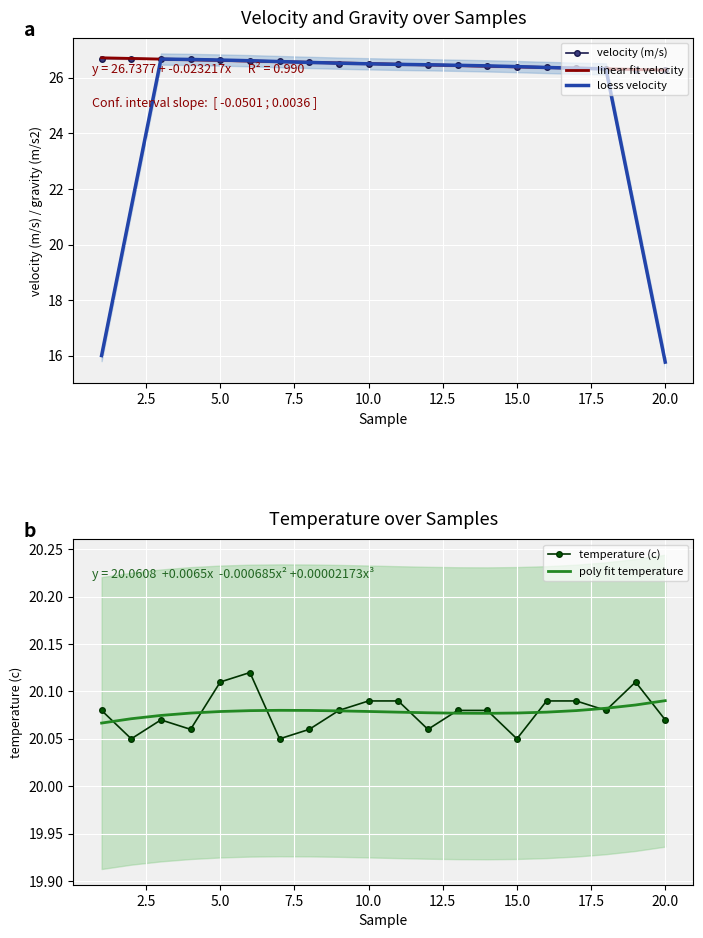

What is the minimum value for loess velocity?

15.8